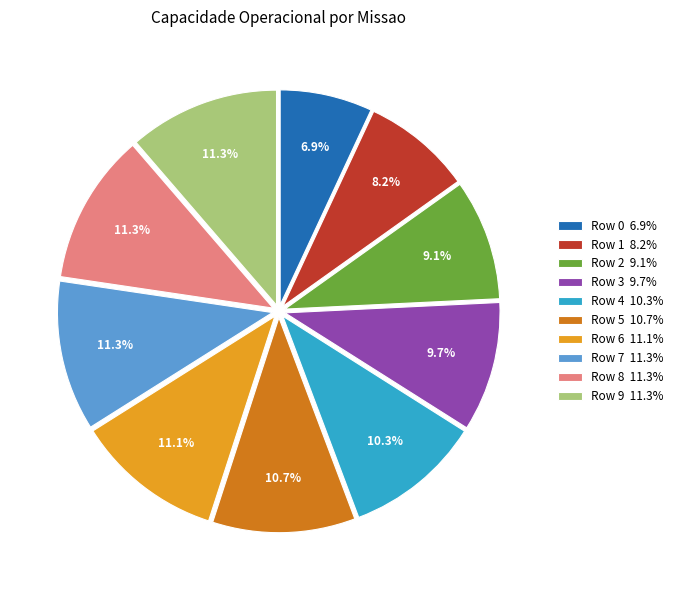

What is the ratio of the value at Row 5 to the value at Row 8?

0.9